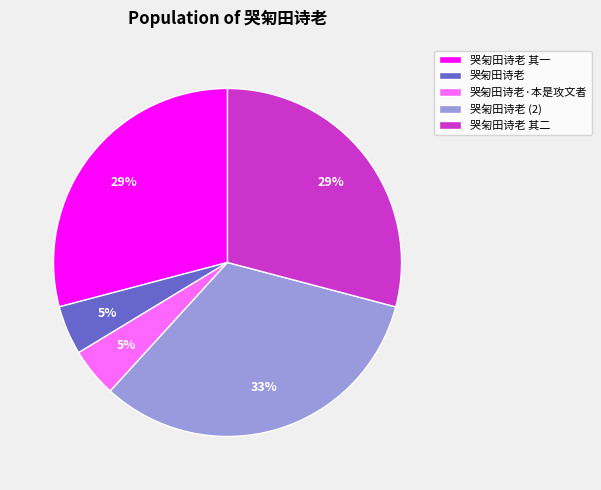

What is the largest slice in the pie chart?

哭匊田诗老 (2)